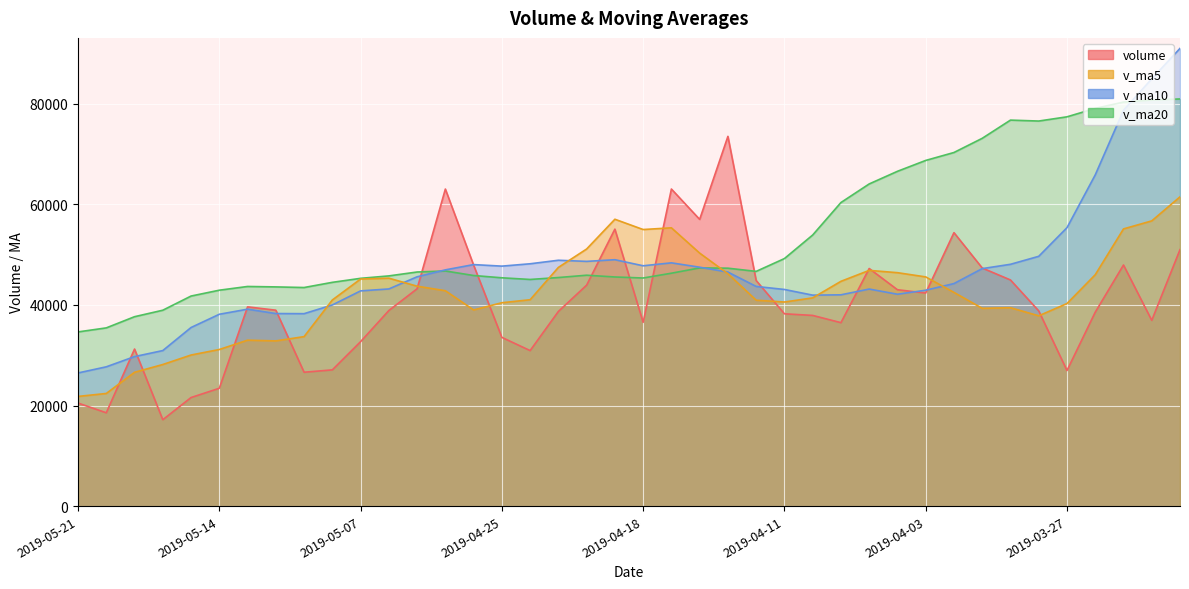

What are all the series names shown in the legend?

volume, v_ma5, v_ma10, v_ma20